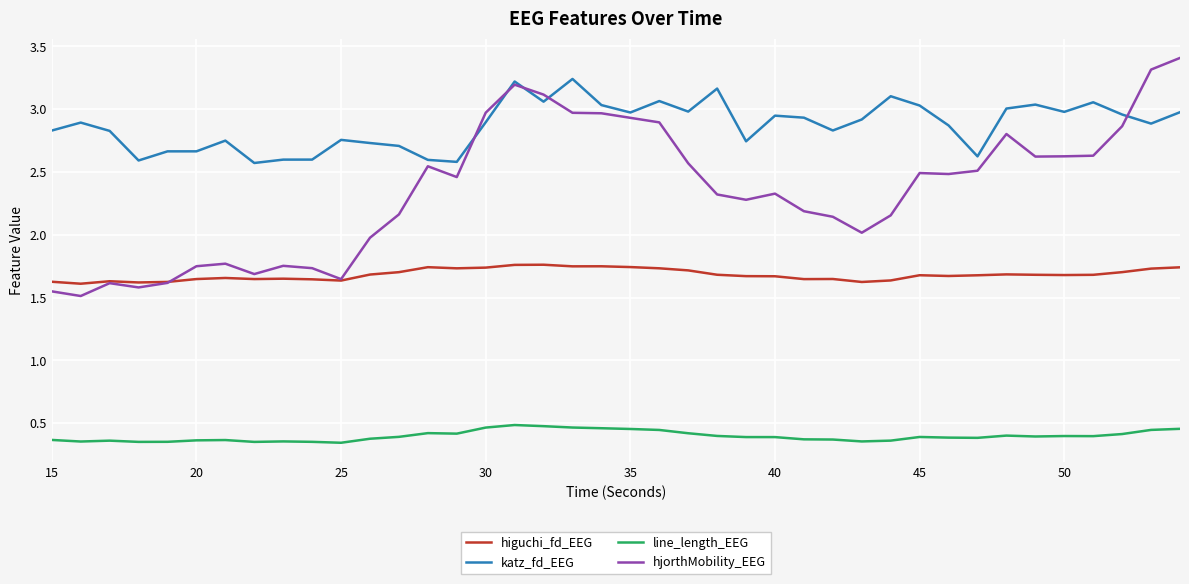

True or false: higuchi_fd_EEG and line_length_EEG intersect in this chart.

False